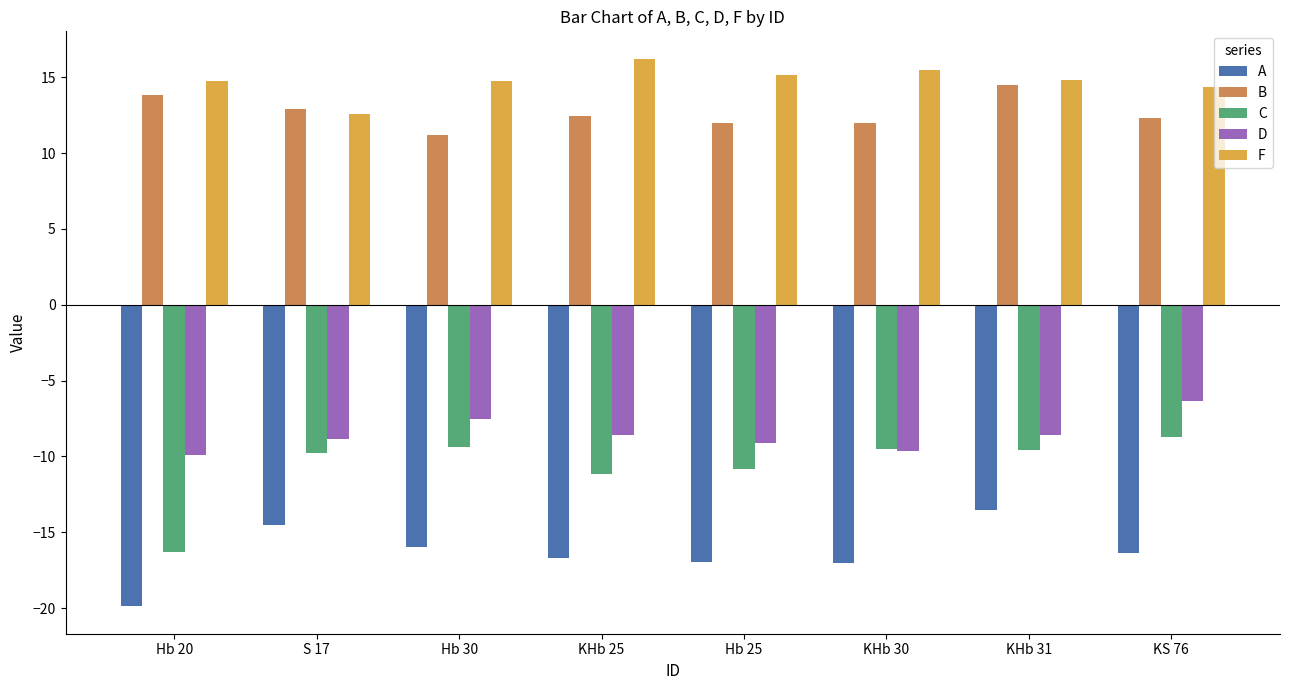

Rank the series by their maximum value, from lowest to highest.

A, C, D, B, F